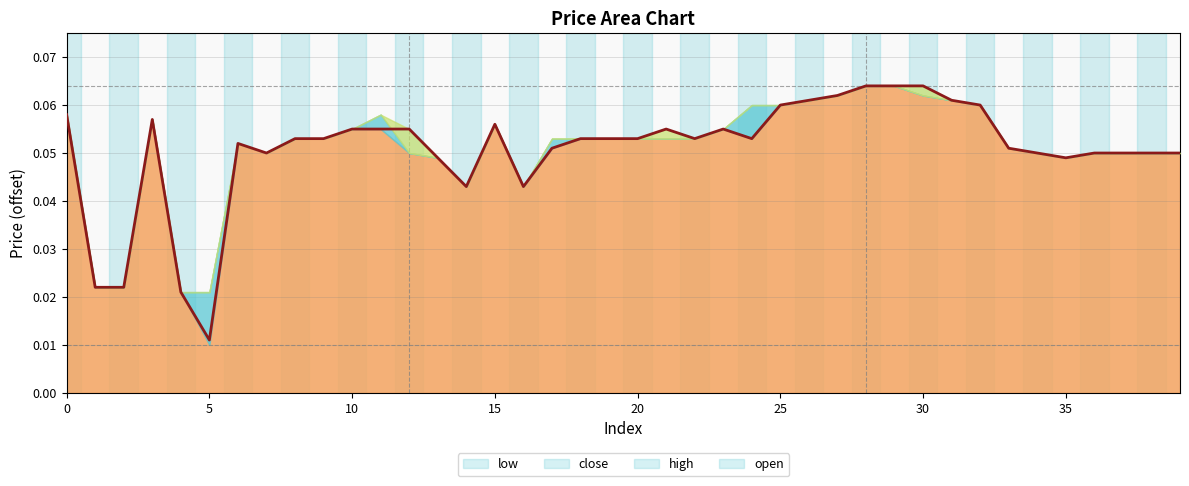

Reading left to right, what are all the values shown in this chart?

0.1	0.0	0.0	0.1	0.0	0.0	0.1	0.0	0.1	0.1	0.1	0.1	0.1	0.0	0.0	0.1	0.0	0.1	0.1	0.1	0.1	0.1	0.1	0.1	0.1	0.1	0.1	0.1	0.1	0.1	0.1	0.1	0.1	0.1	0.0	0.0	0.0	0.0	0.0	0.0